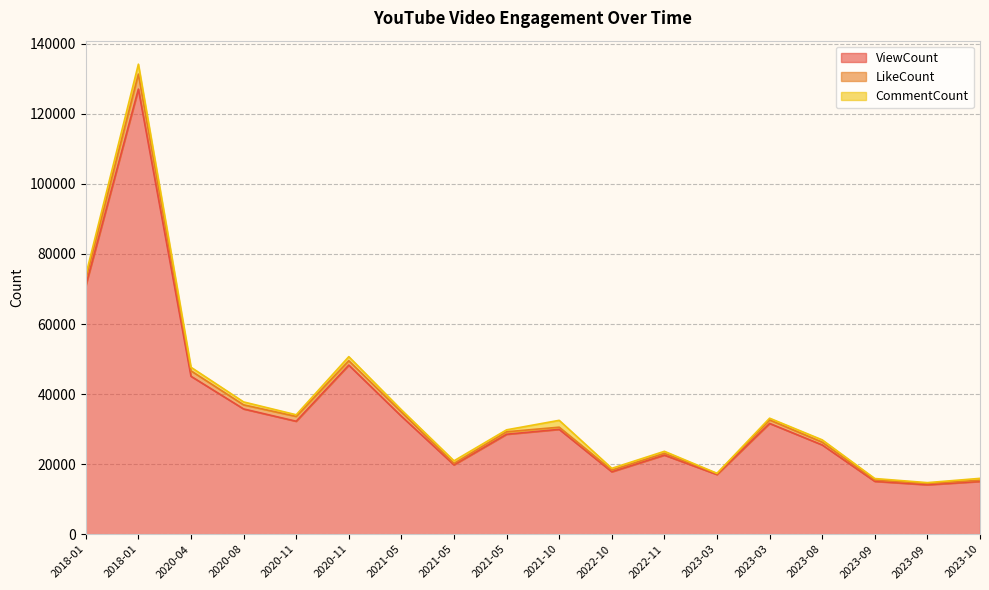

At which category is the sum across all series the highest?

2018-01-22